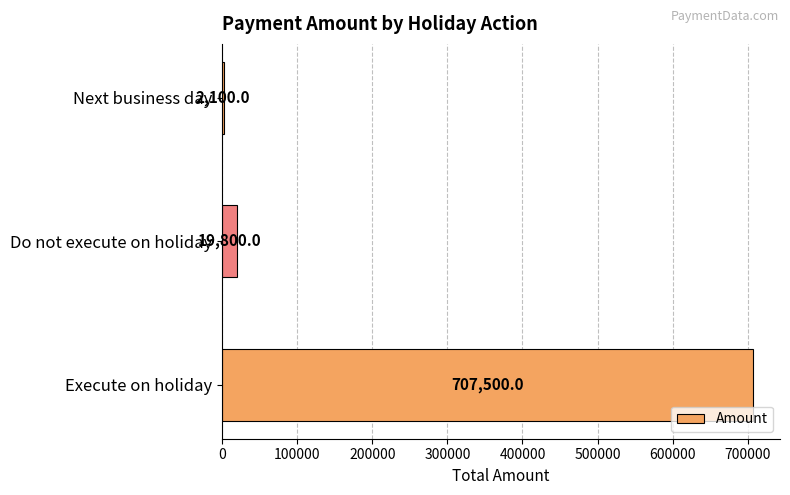

What is the average value?

243133